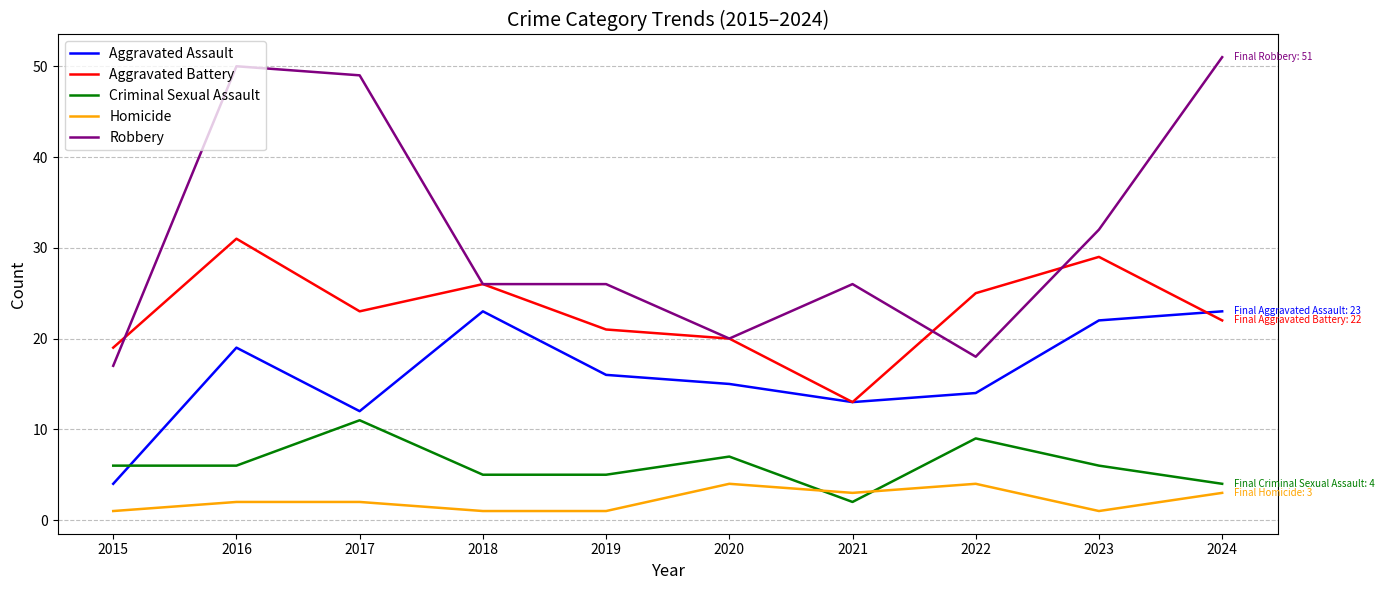

What is the total value across all series at 2015?

47